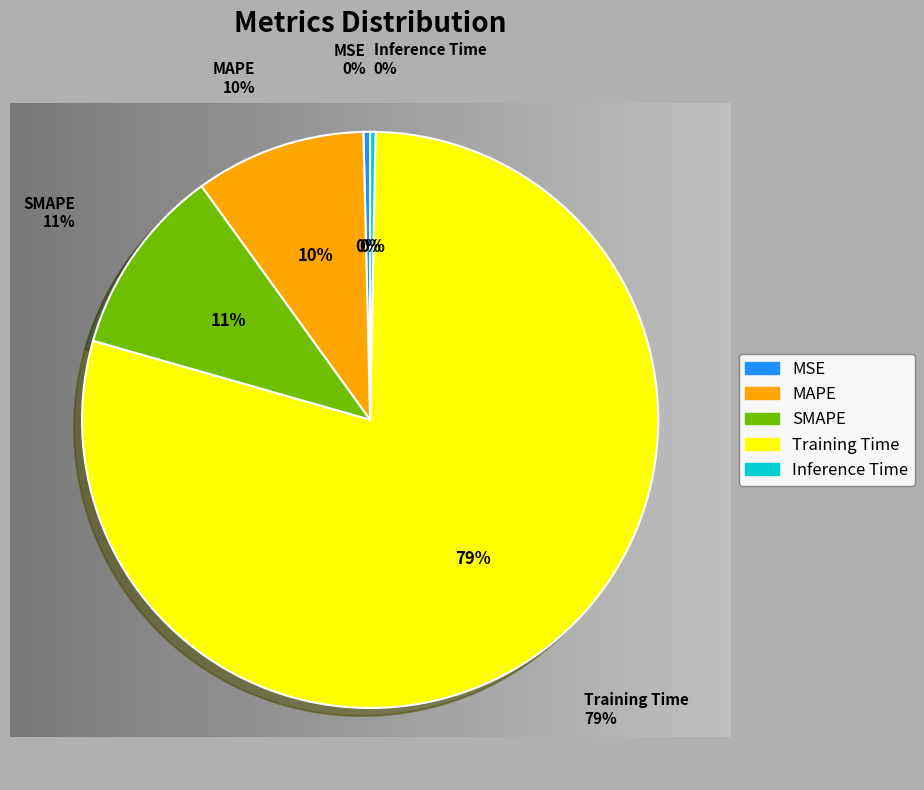

What is the smallest slice in the pie chart?

Inference Time